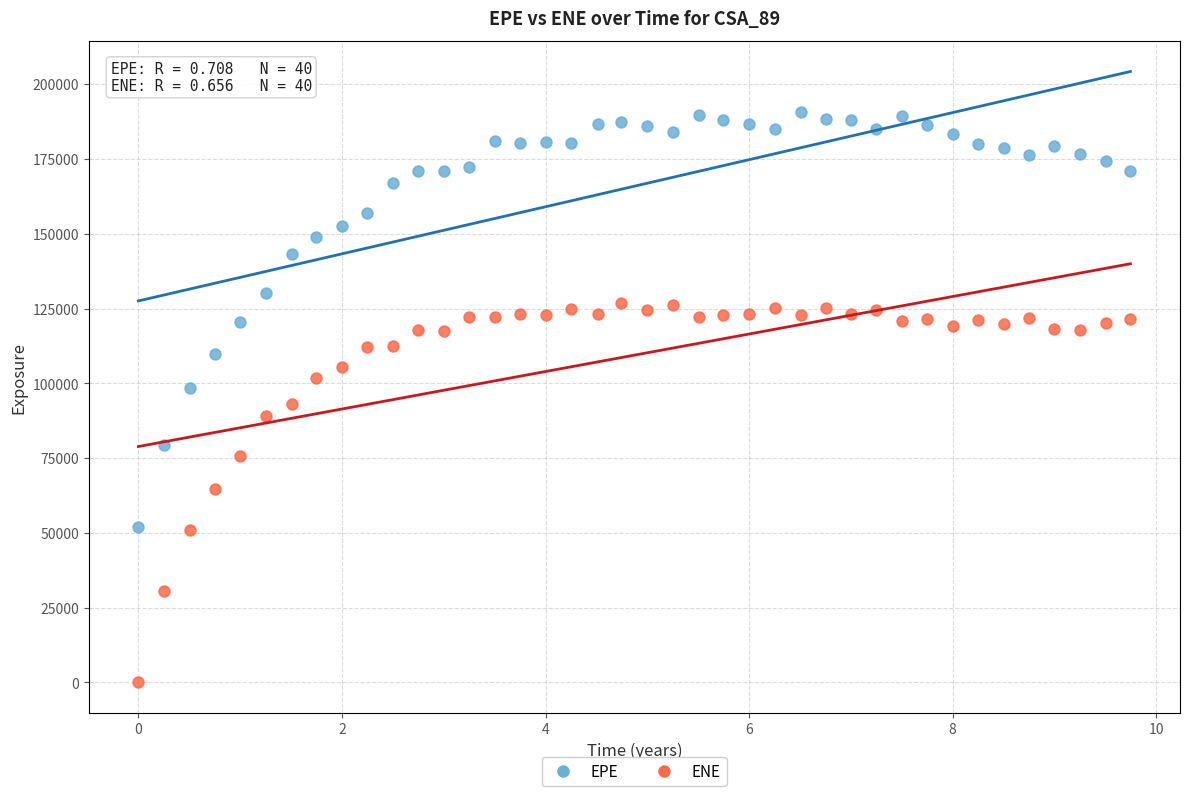

Across all data points, what is the range of Y values (max minus min)?

190690.0